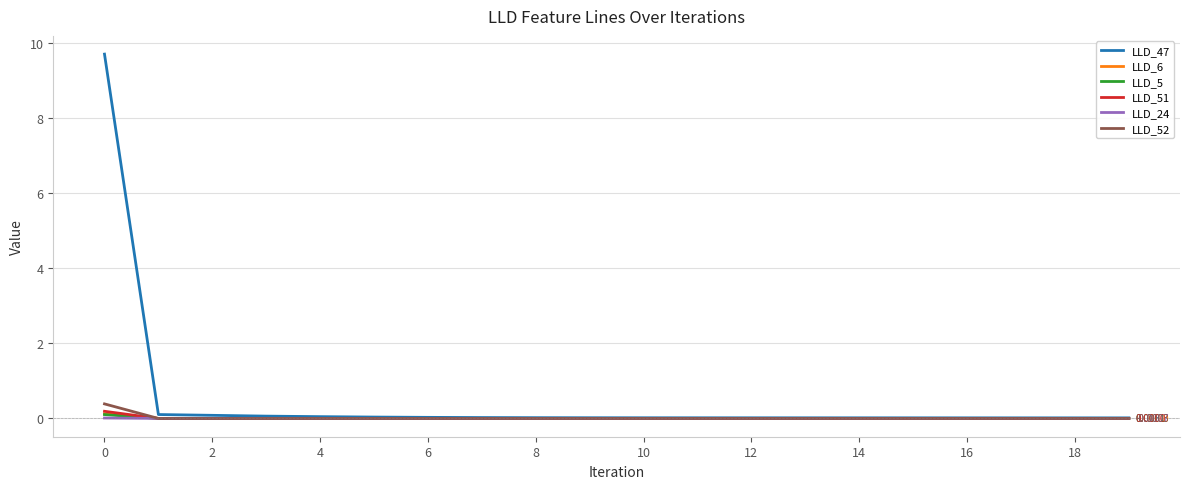

Which series has the largest total across all categories?

LLD_47